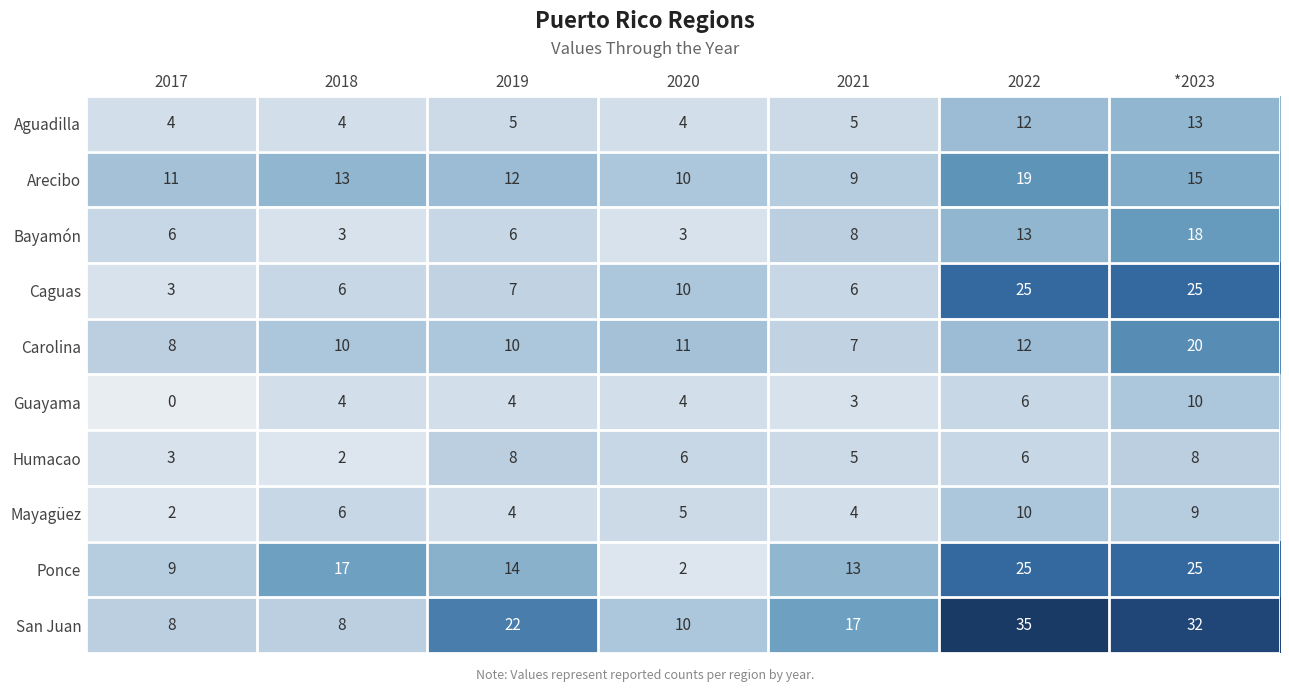

What is the spread (max minus min) of values at 2018?

15